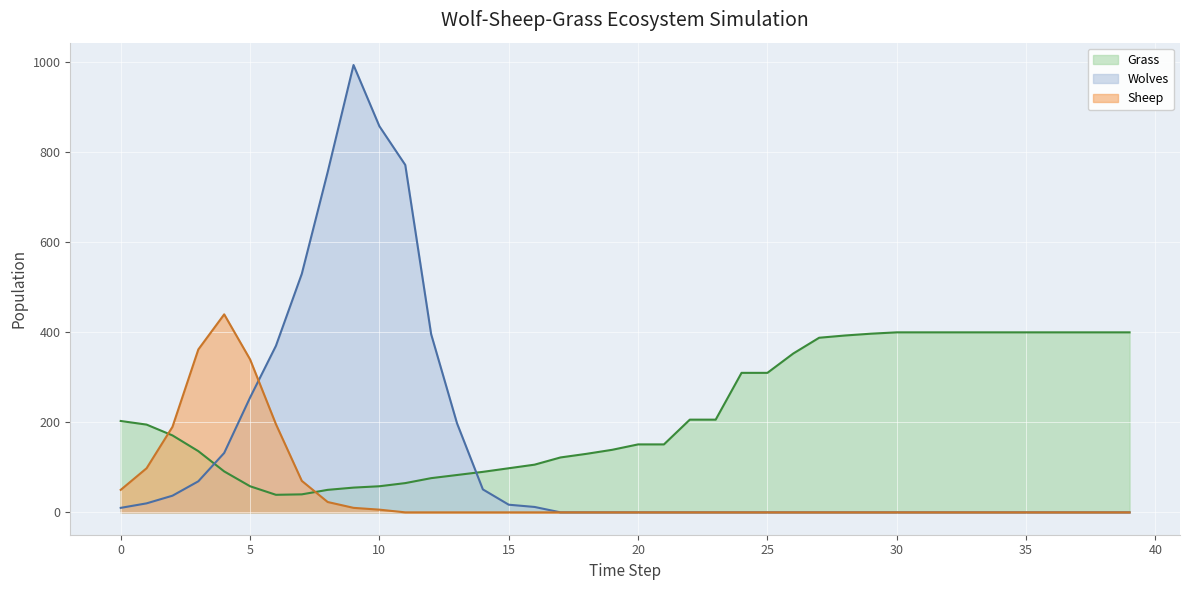

What are all the series names shown in the legend?

Grass, Wolves, Sheep